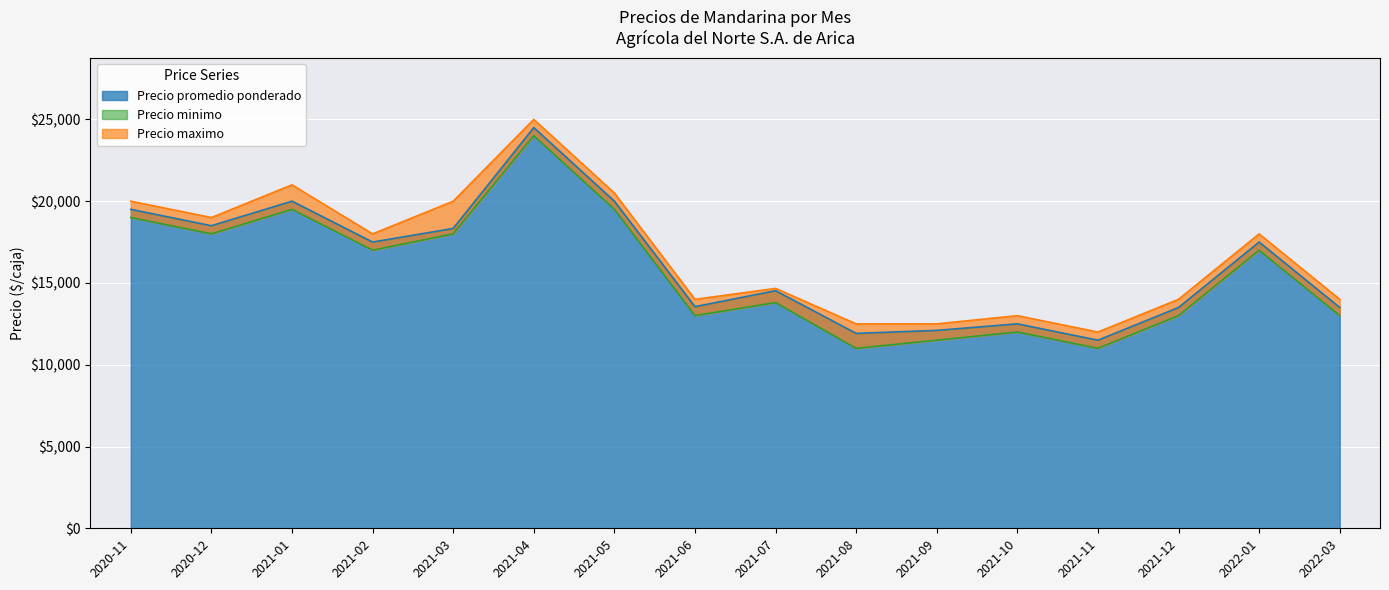

What position from the left is 2021-08?

10